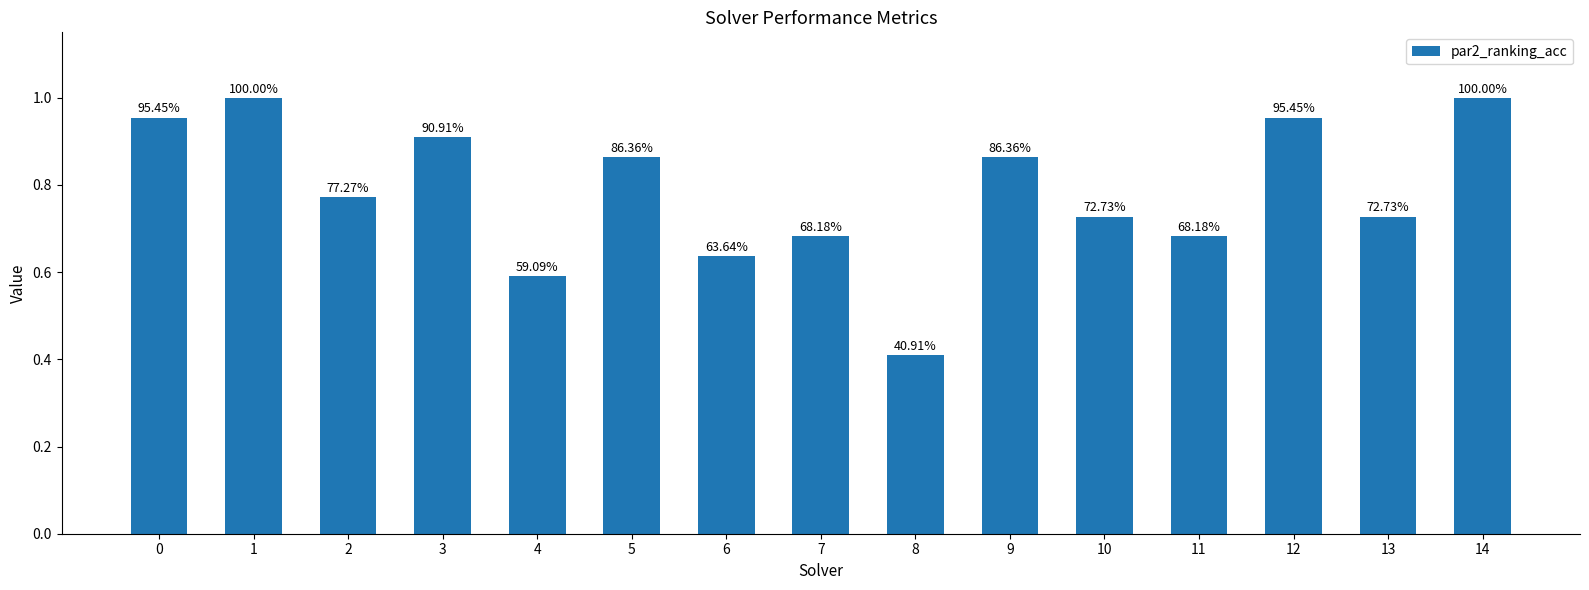

Rank the categories by value from highest to lowest.

1, 14, 0, 12, 3, 5, 9, 2, 10, 13, 7, 11, 6, 4, 8